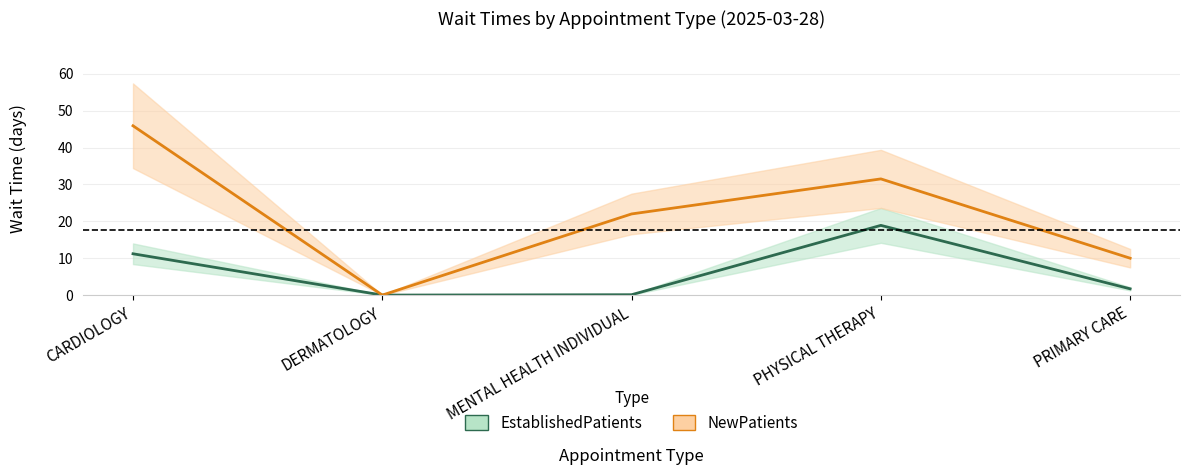

What value does the EstablishedPatients series have at CARDIOLOGY?

11.2